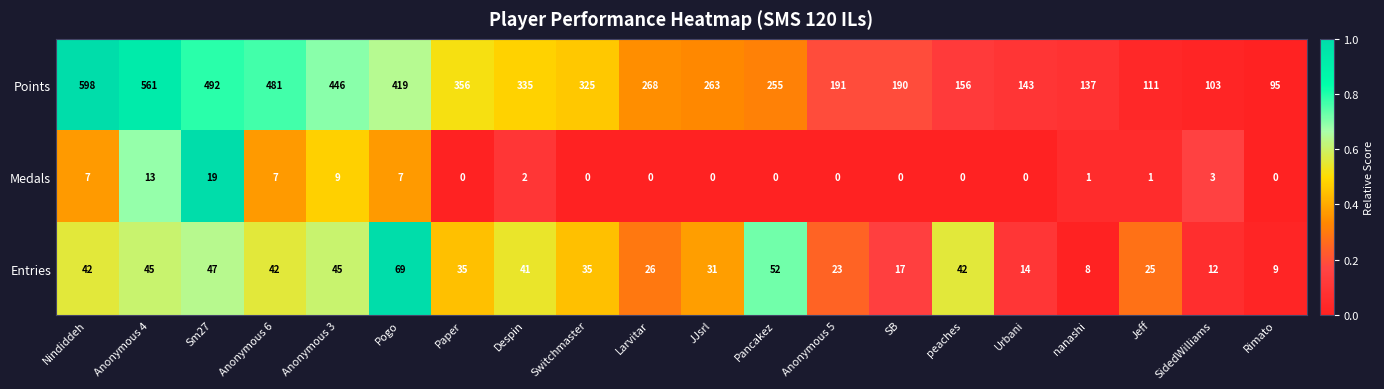

List the series in order of their peak value, lowest first.

Medals, Entries, Points